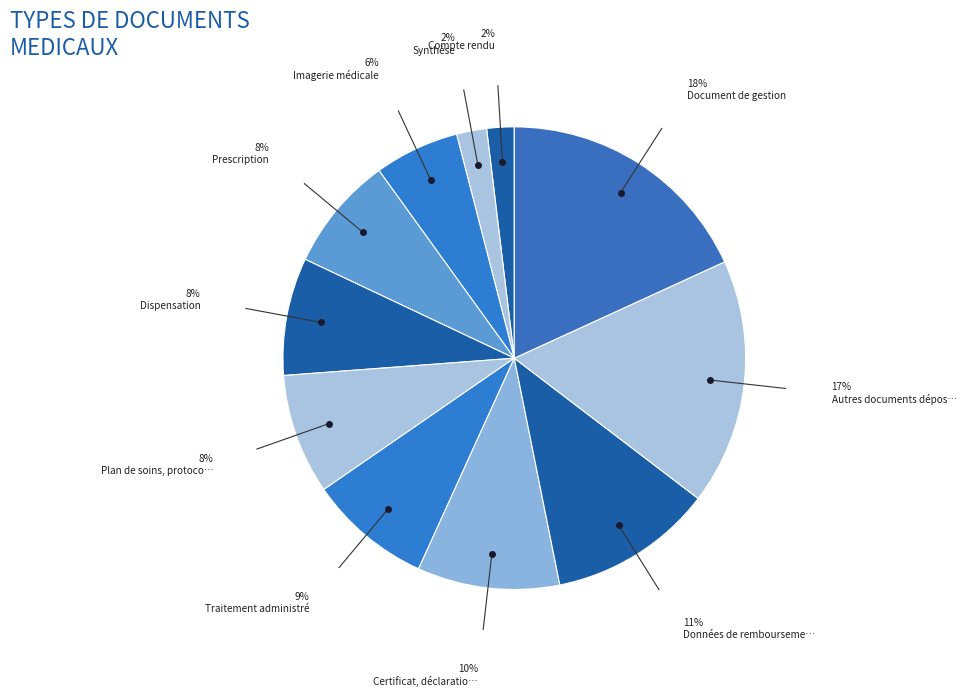

How many slices are in this pie chart?

11